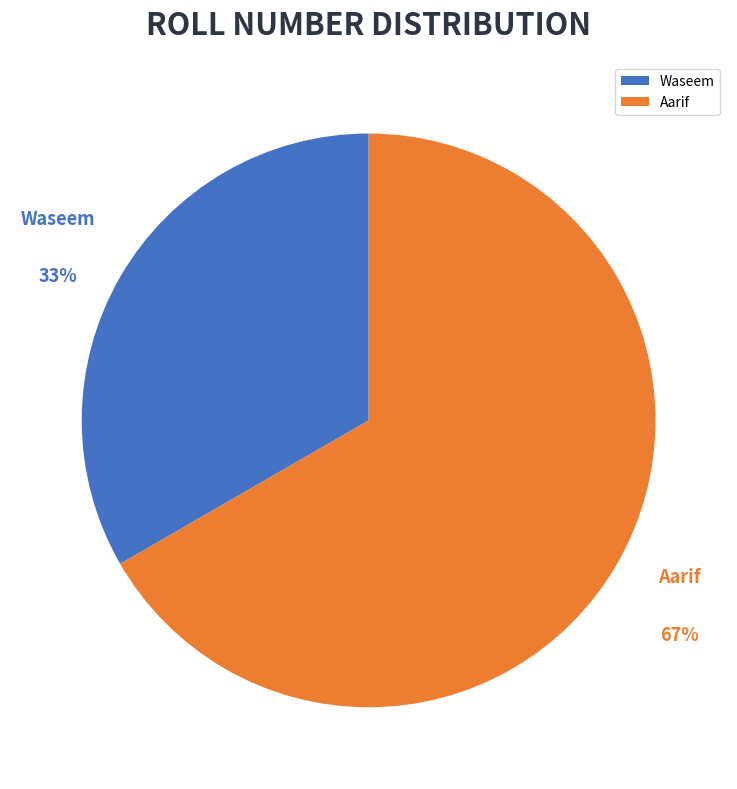

To the nearest percent, what is the average slice percentage?

50%